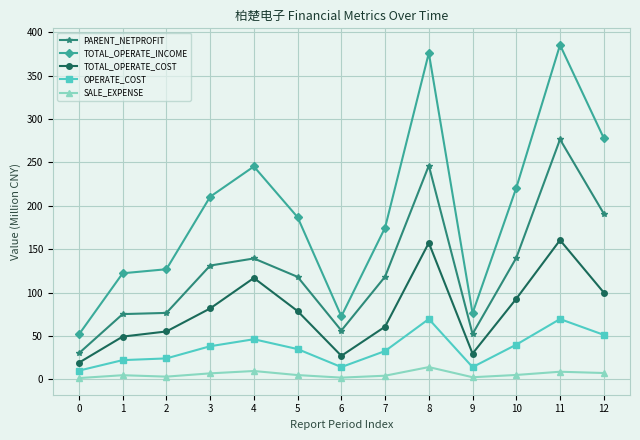

What is the total value across all series at 8?

863.3